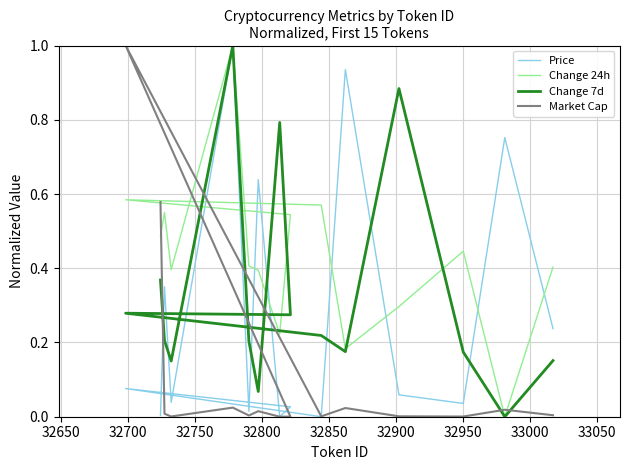

List the series in order of their peak value, lowest first.

Price, Change 24h, Change 7d, Market Cap